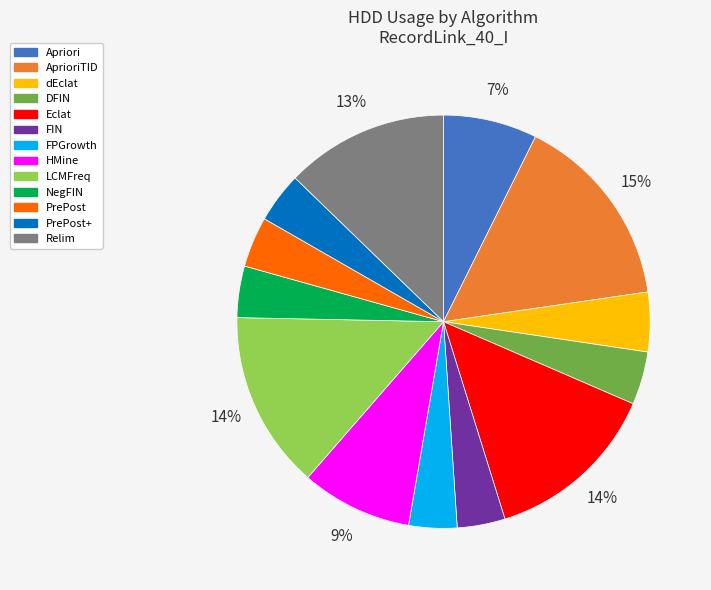

How many segments does this pie chart have?

13